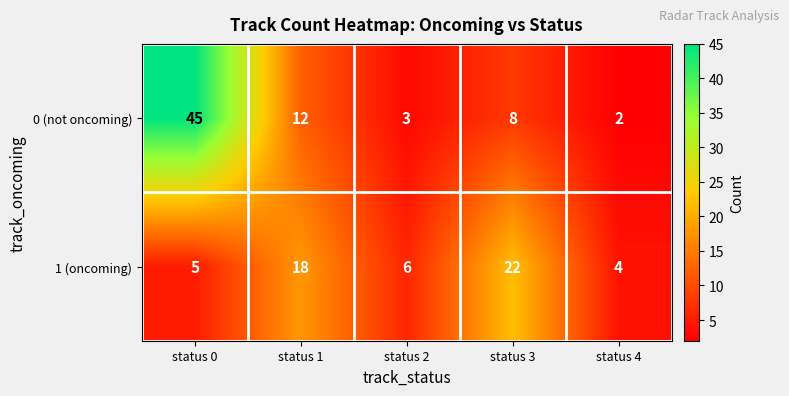

What is the difference between the 0 (not oncoming) values at status 3 and status 0?

37